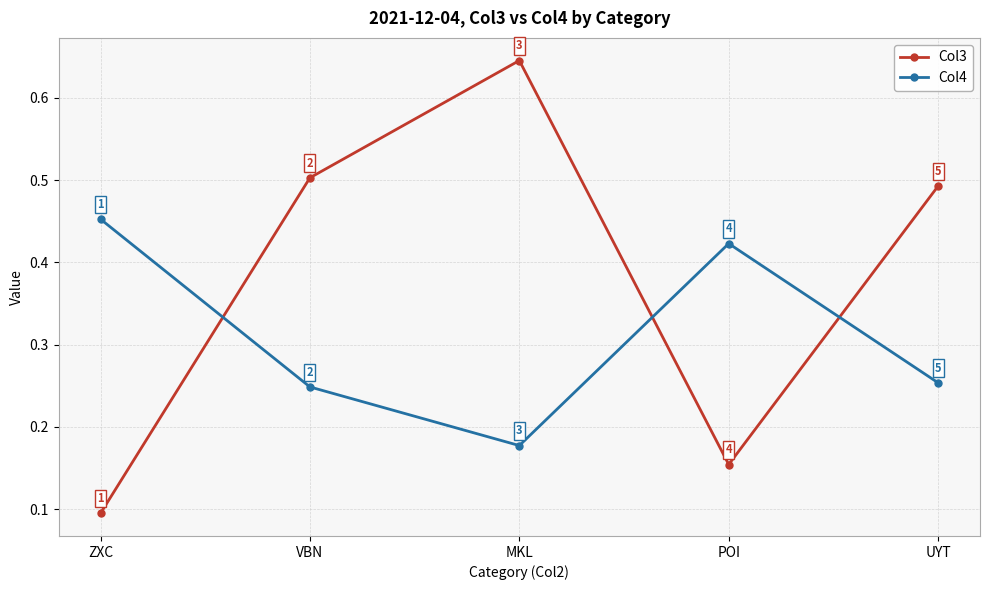

Which series has the largest range (max minus min)?

Col3